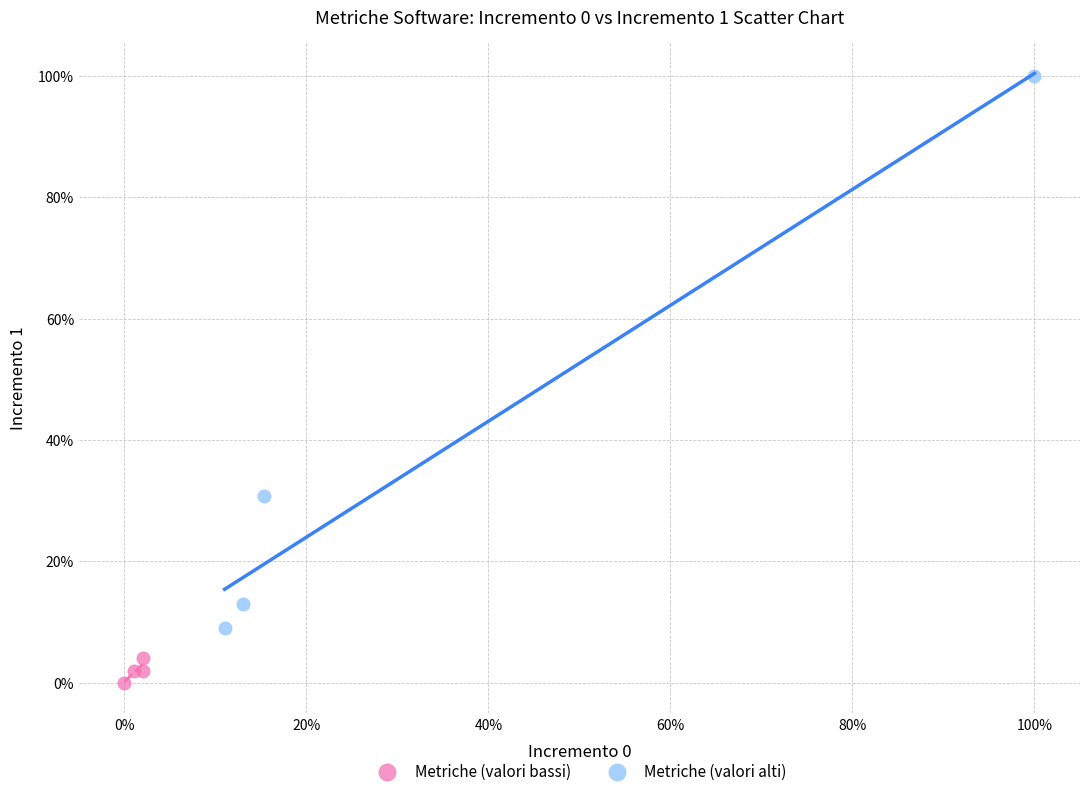

Which series contains the lowest Y value?

Metriche (valori bassi)